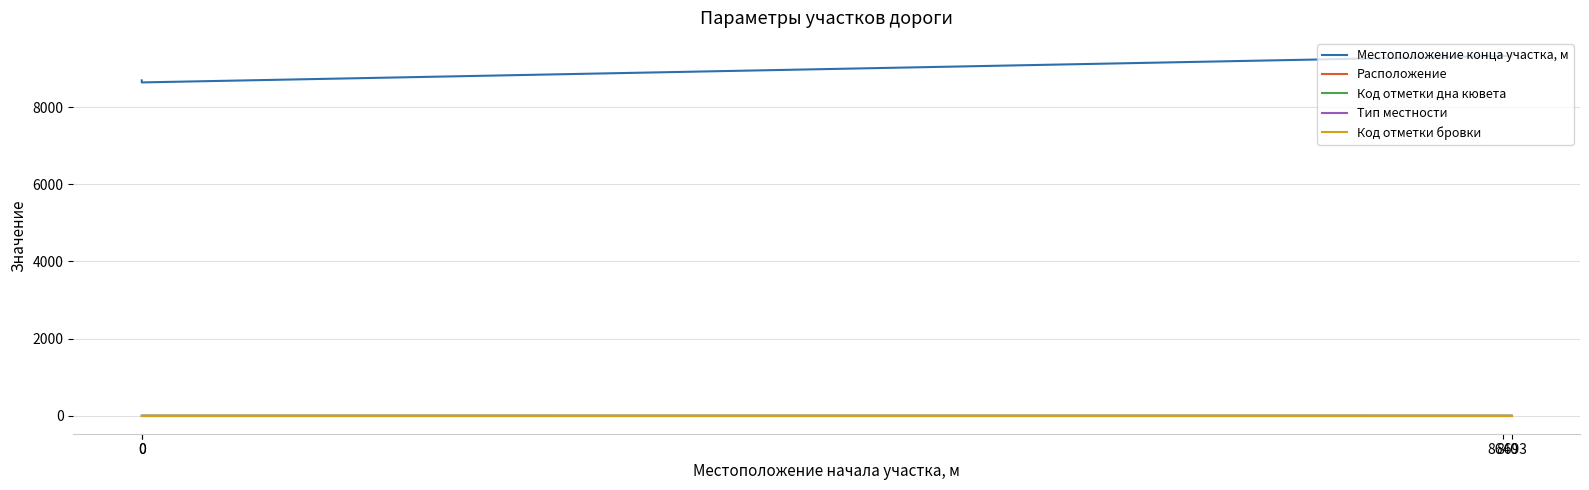

Between 0 and 0, which series saw the biggest shift?

Местоположение конца участка, м